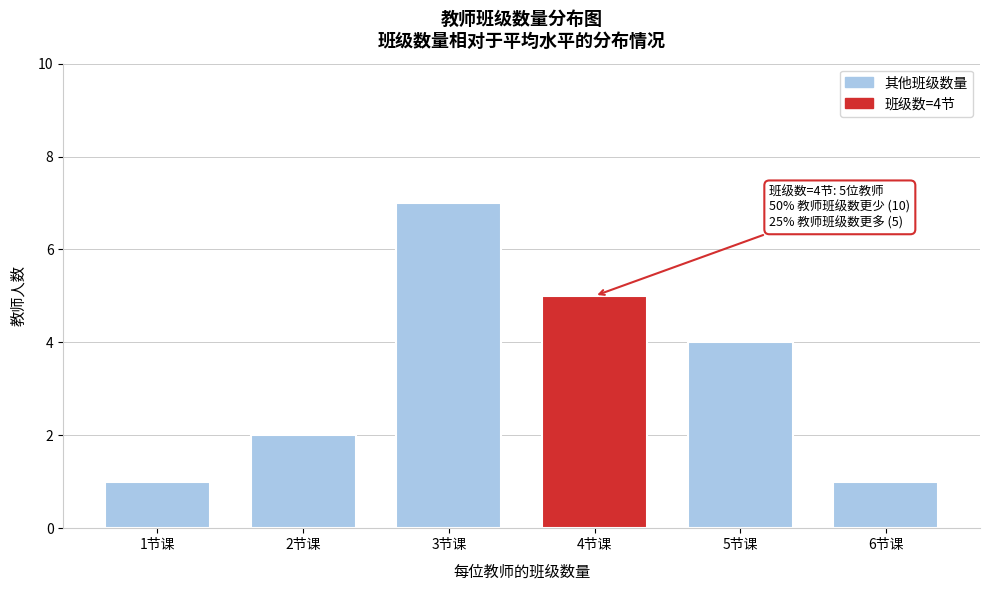

Reading right to left, what are all the values shown in this chart?

6节课=1	5节课=4	4节课=5	3节课=7	2节课=2	1节课=1